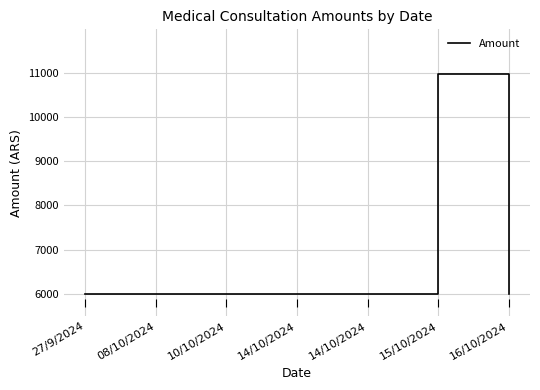

What is the label of the 5th point from the left?

14/10/2024